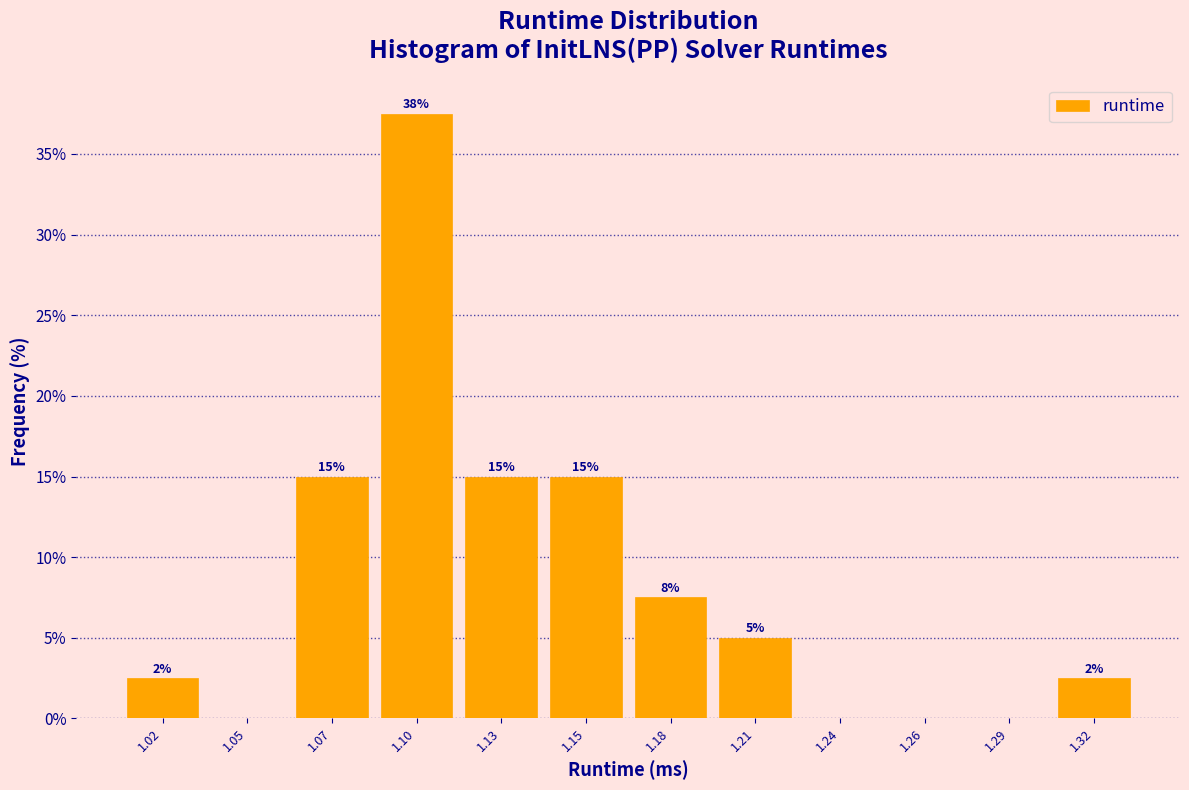

What value does the data have at 1.10?

37.5